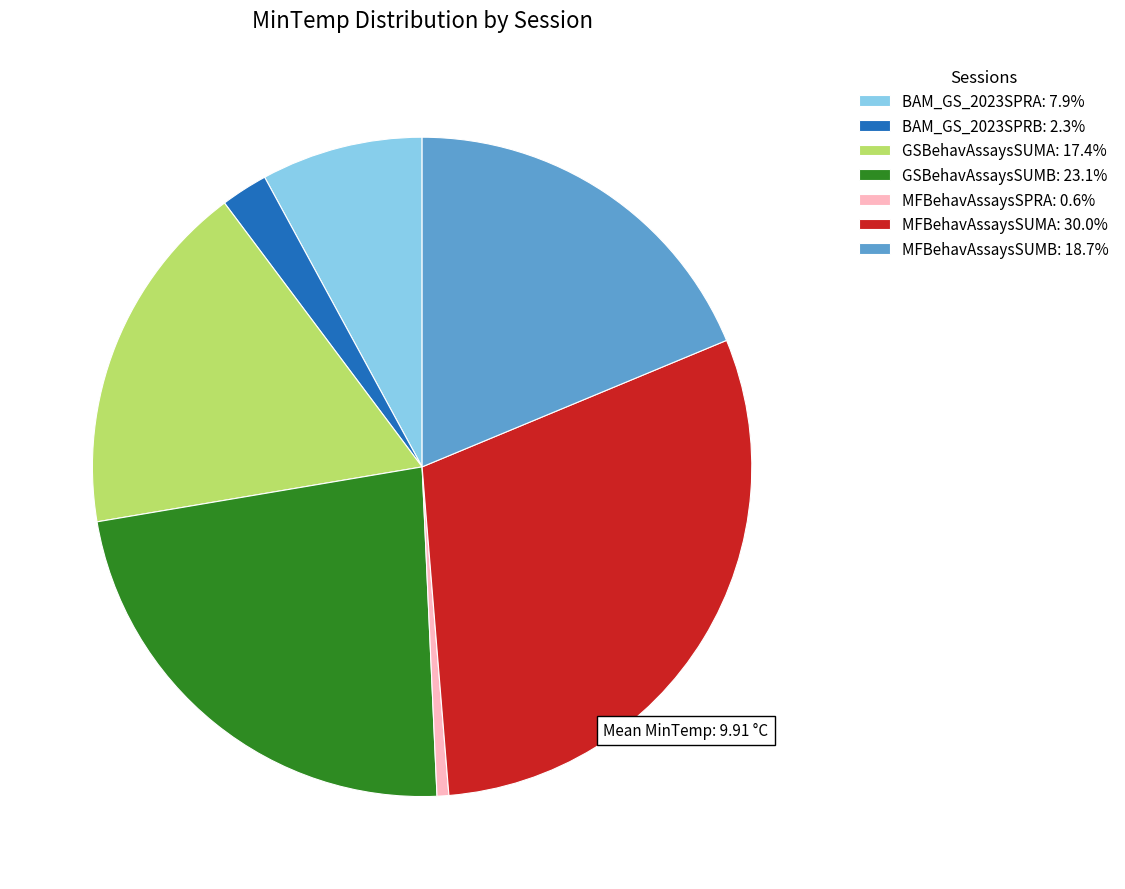

Is GSBehavAssaysSUMA: 17.4% the majority of the pie?

No